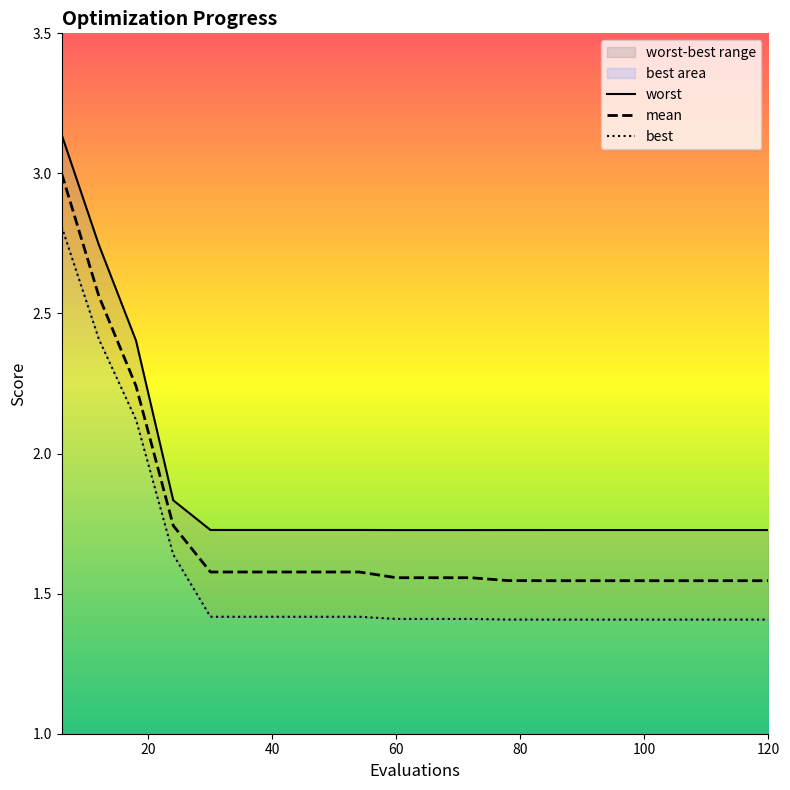

Which category has the lowest value across all series?

84